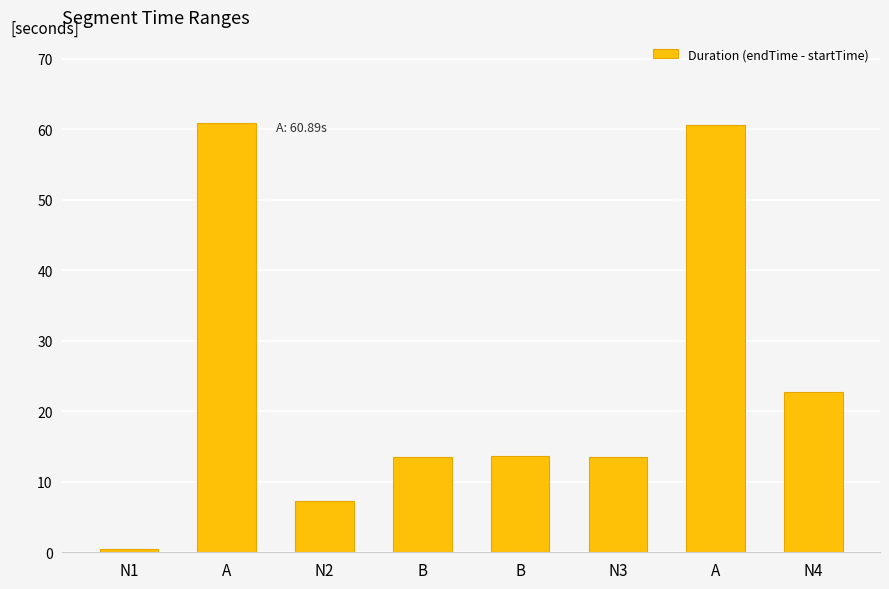

What is the smallest value displayed?

0.4